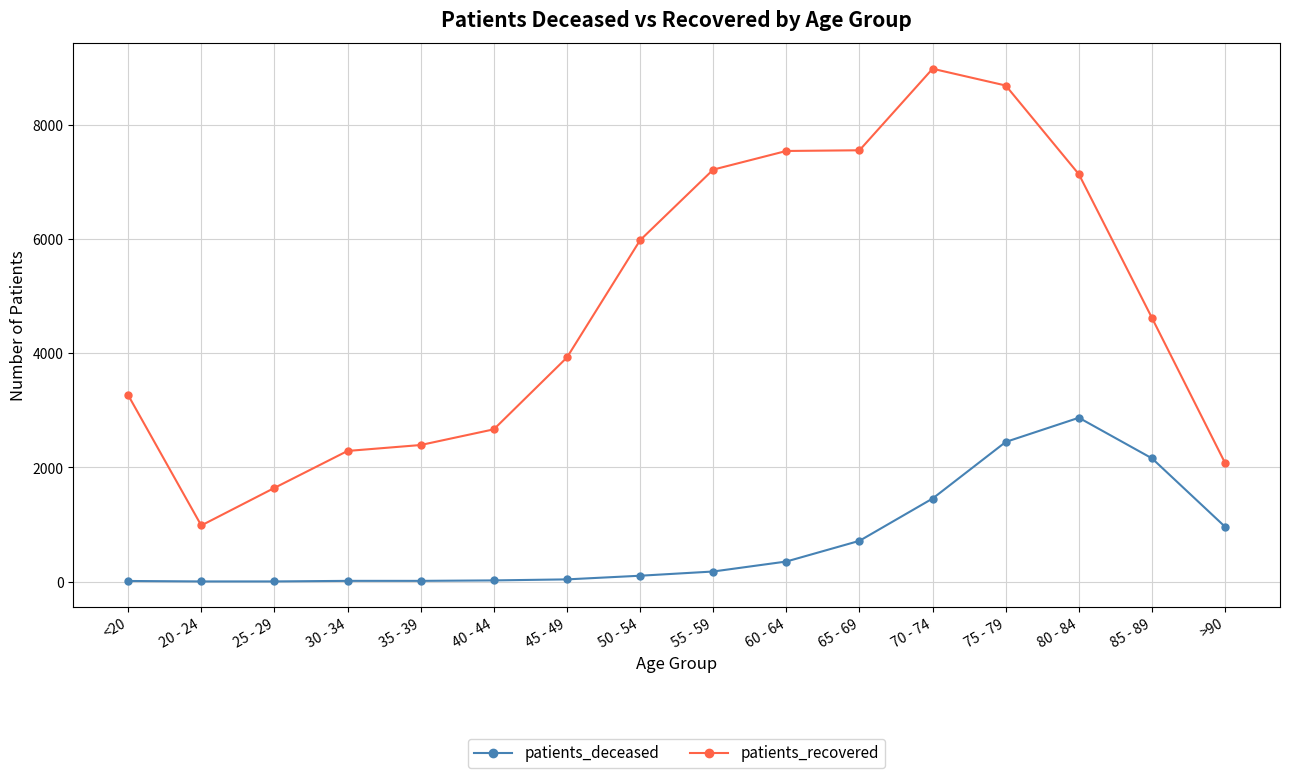

At which label does patients_recovered reach its minimum?

20 - 24